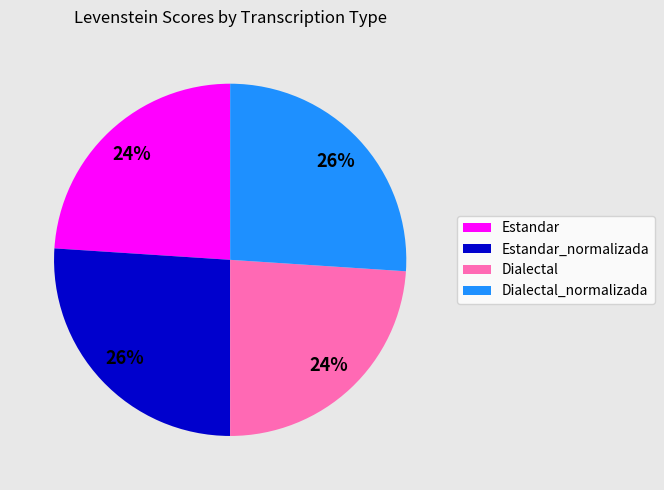

What is the ratio of the value at Estandar to the value at Estandar_normalizada?

0.9